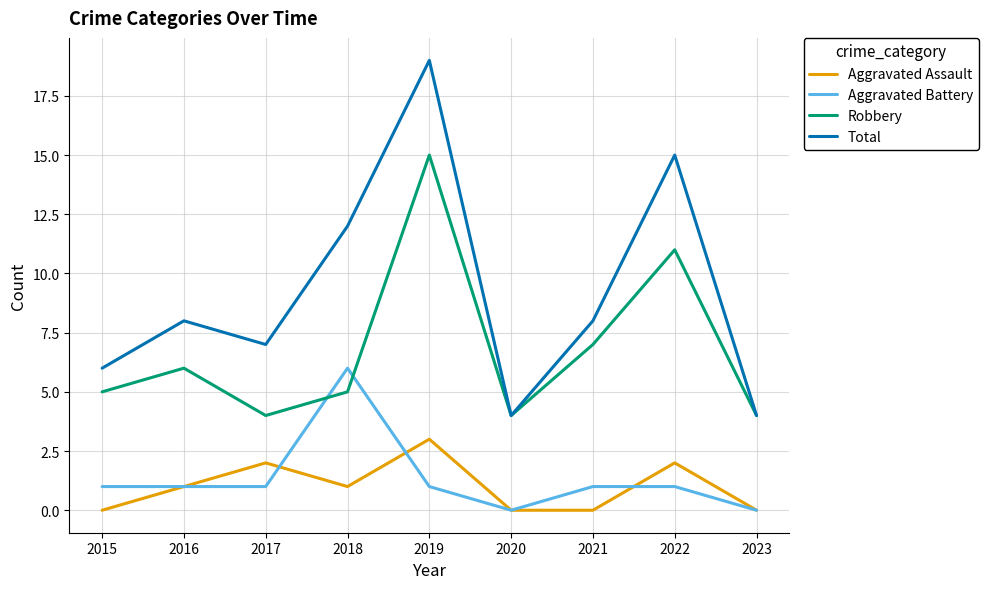

Reading left to right, what are all the values shown in this chart?

Aggravated Assault: 2015=0	2016=1	2017=2	2018=1	2019=3	2020=0	2021=0	2022=2	2023=0
Aggravated Battery: 2015=1	2016=1	2017=1	2018=6	2019=1	2020=0	2021=1	2022=1	2023=0
Robbery: 2015=5	2016=6	2017=4	2018=5	2019=15	2020=4	2021=7	2022=11	2023=4
Total: 2015=6	2016=8	2017=7	2018=12	2019=19	2020=4	2021=8	2022=15	2023=4